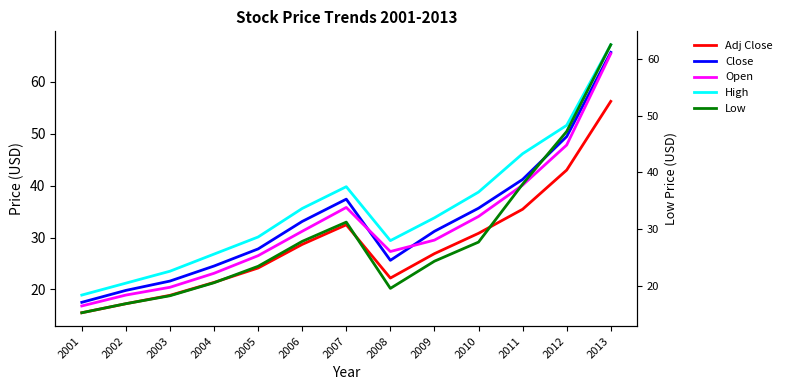

What is the difference between the High values at 2009 and 2007?

6.0